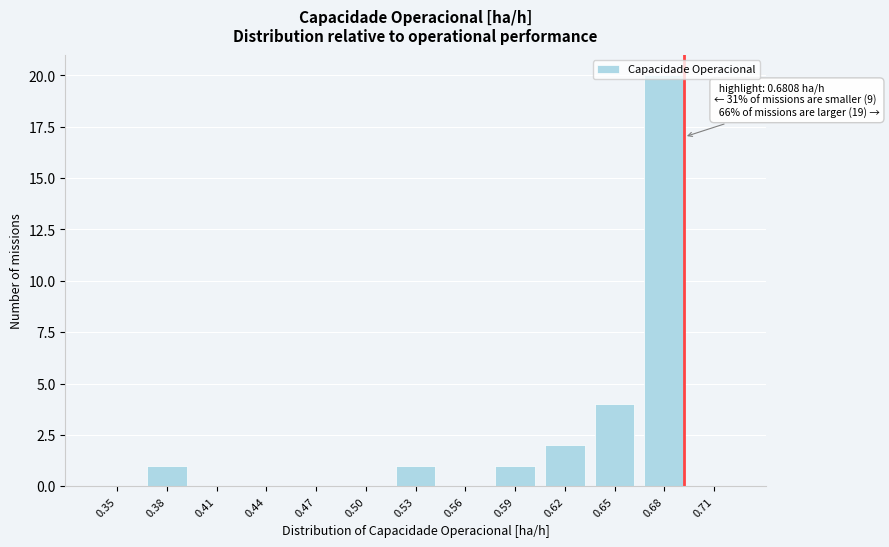

True or false: the data shows 6 at 0.65.

False